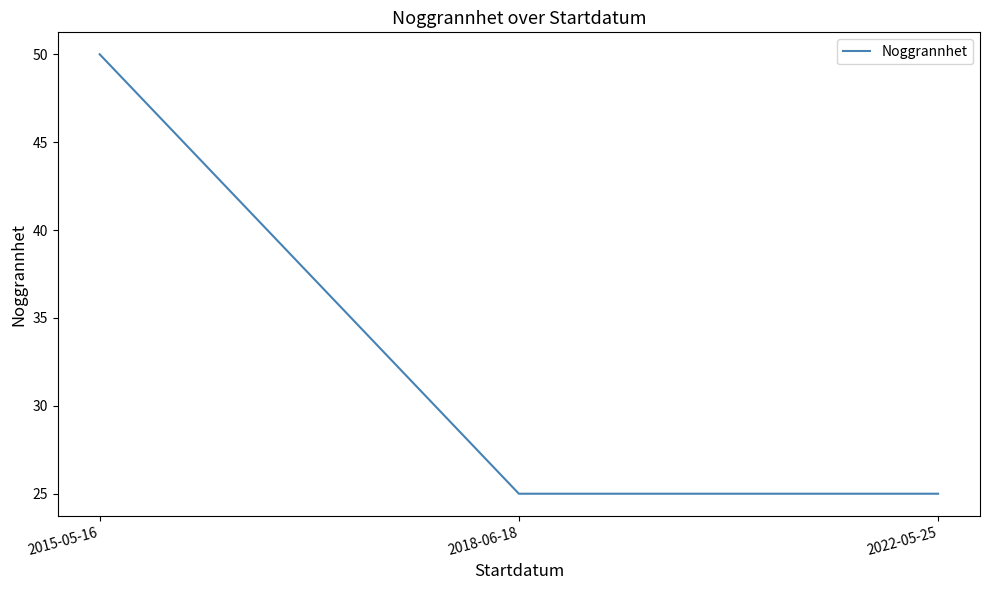

The value at 2015-05-16 is 69. True or false?

False